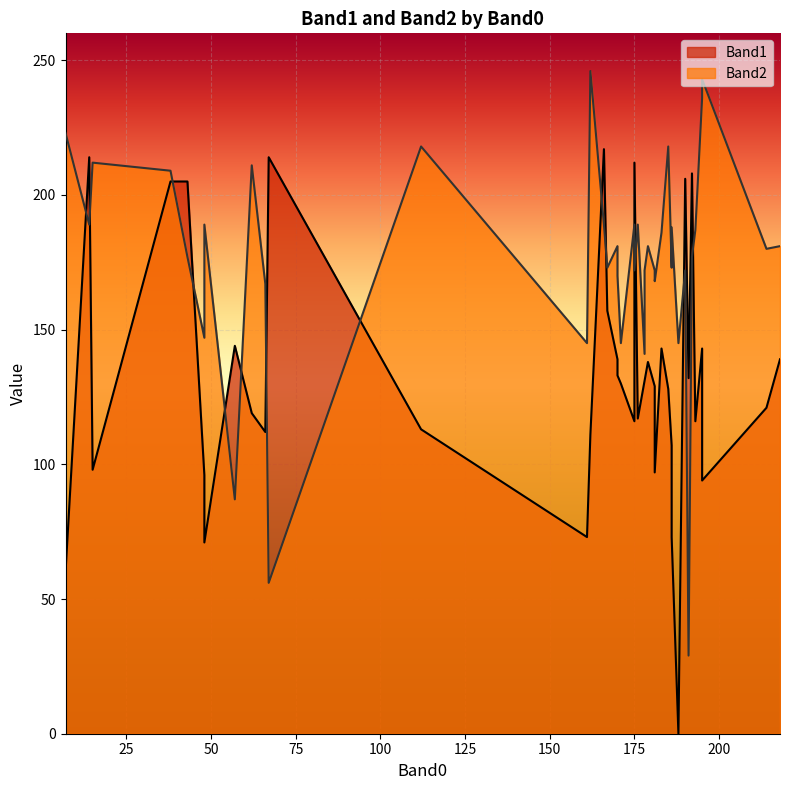

True or false: Band2 has more than 0 points higher than both neighbors.

True